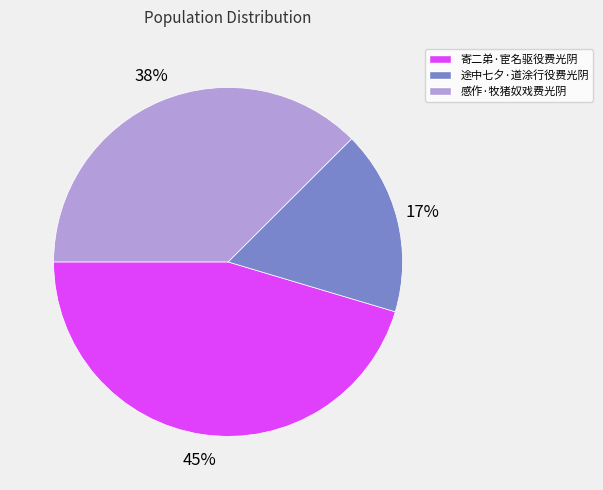

What percentage is the 途中七夕·道涂行役费光阴 slice, to the nearest percent?

17%